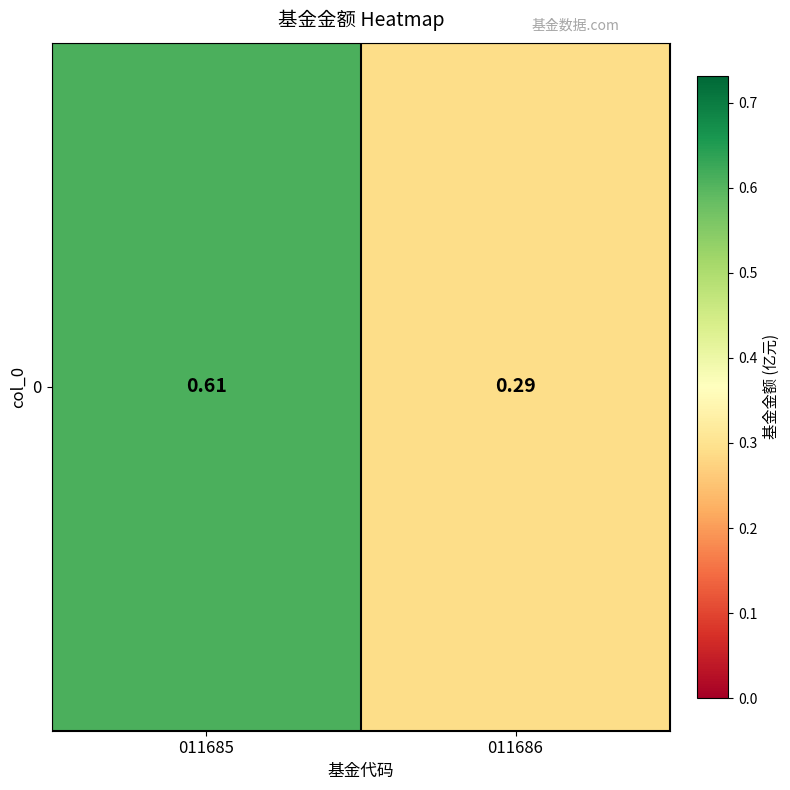

What is the maximum value shown in the chart?

0.6